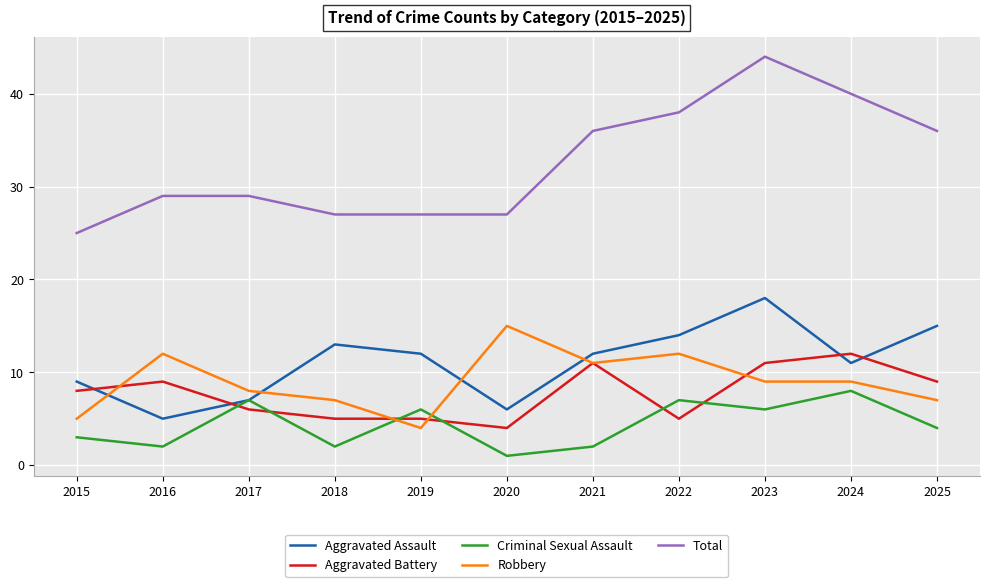

Is the value of Criminal Sexual Assault at 2024 greater than the value of Total at 2025?

No